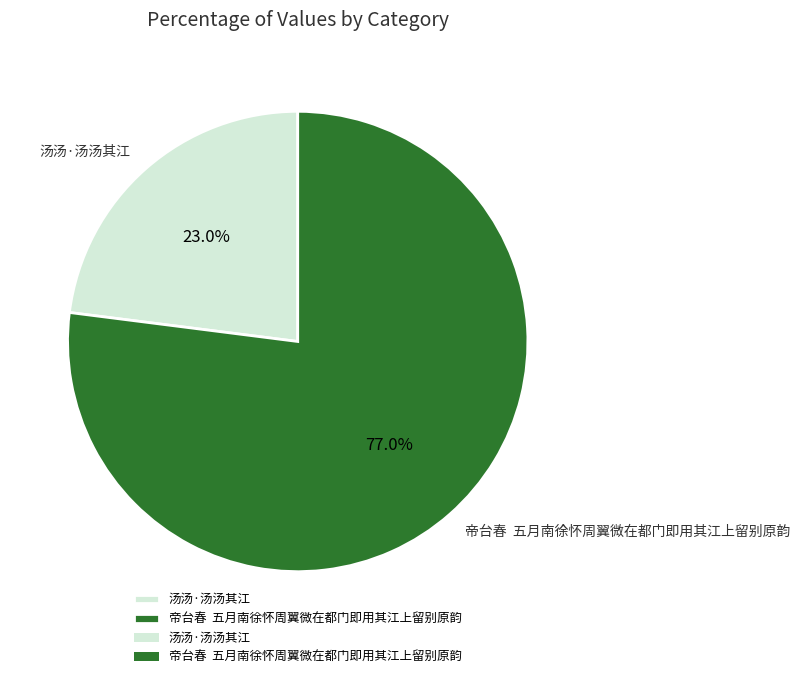

Rank the categories by value from lowest to highest.

汤汤·汤汤其江, 帝台春 五月南徐怀周翼微在都门即用其江上留别原韵